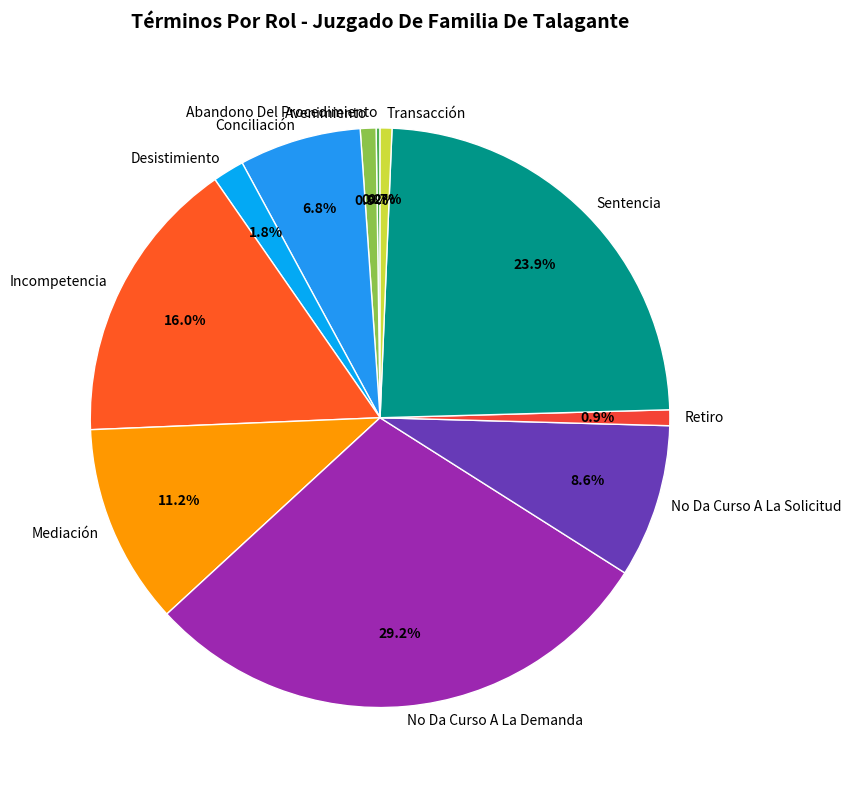

Is No Da Curso A La Solicitud the majority of the pie?

No